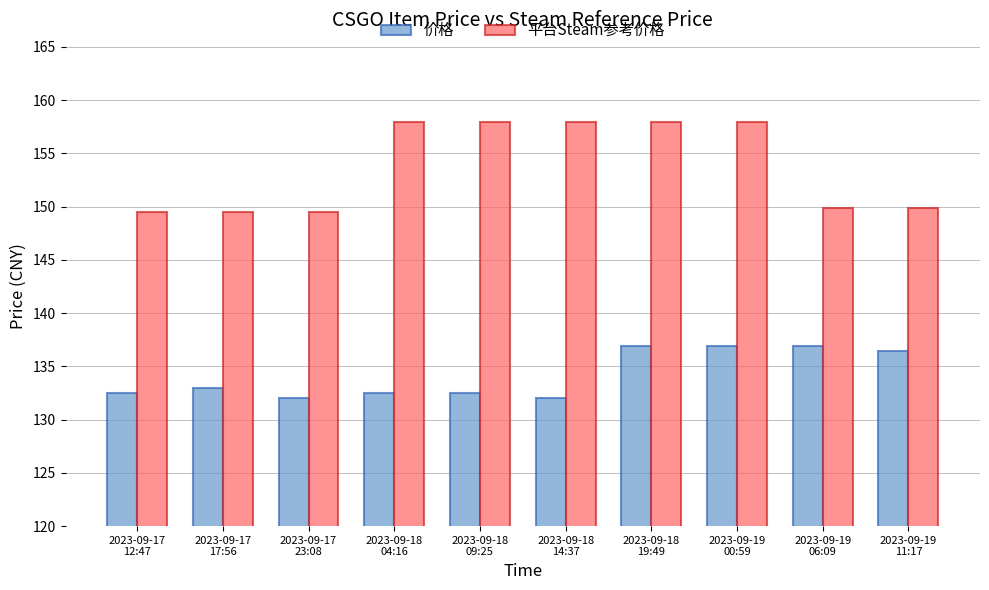

What is the difference between the maximum and second lowest values in the 价格 series?

4.9